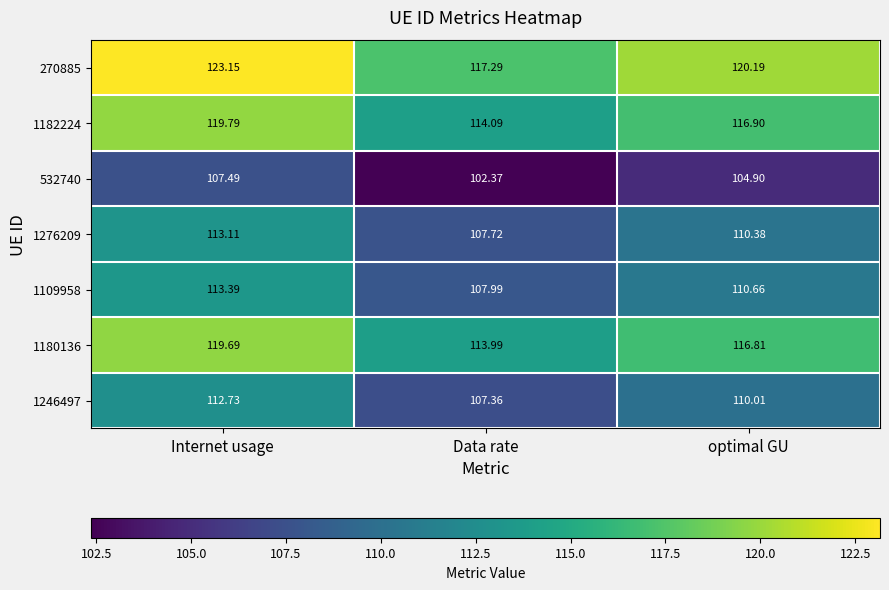

At which category is the sum across all series the highest?

Internet usage